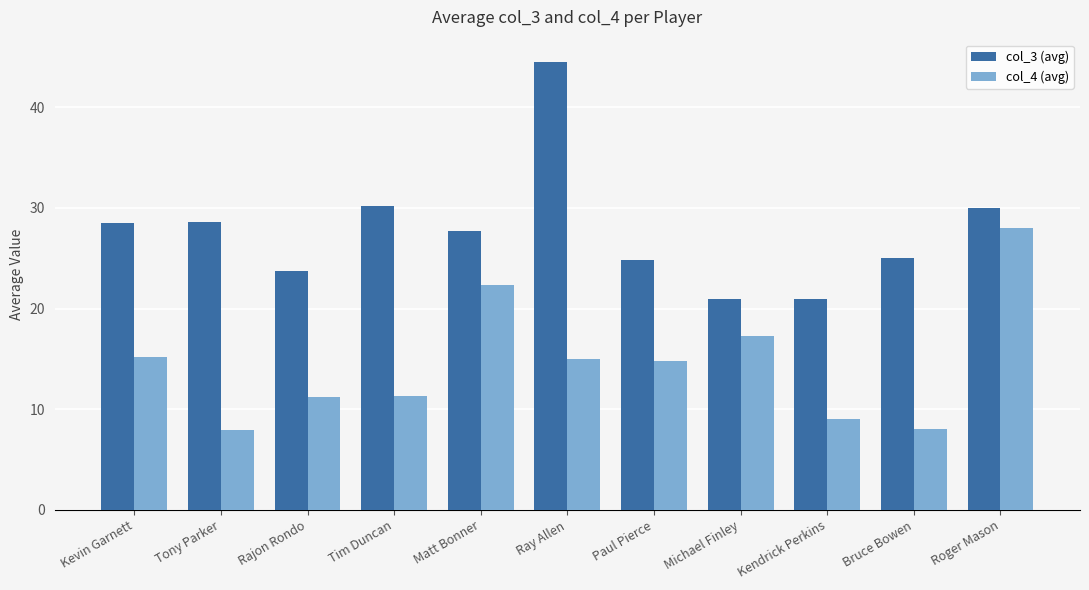

What is the sum of the col_4 (avg) values at Paul Pierce and Matt Bonner?

37.1